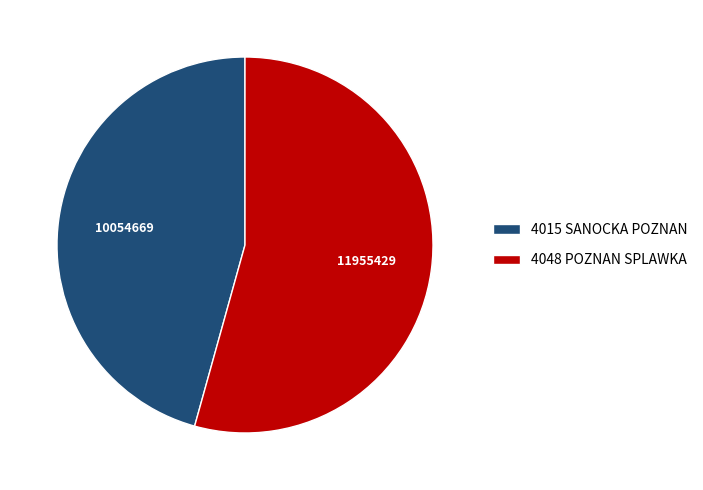

What is the largest slice in the pie chart?

4048 POZNAN SPLAWKA